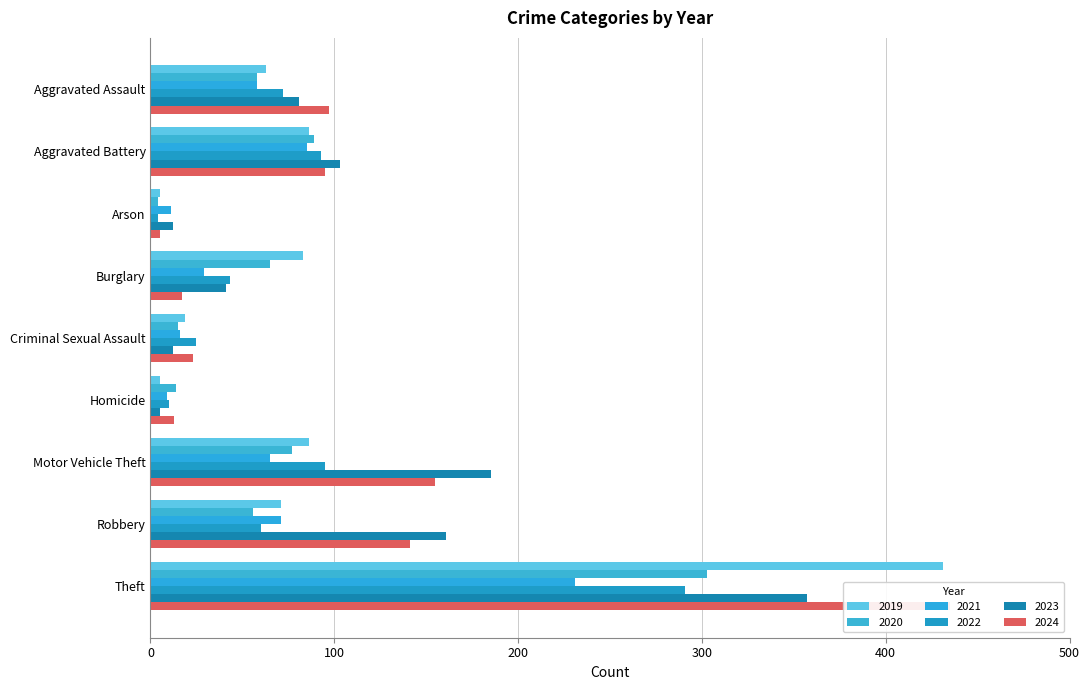

Which category has the lowest value across all series?

Arson